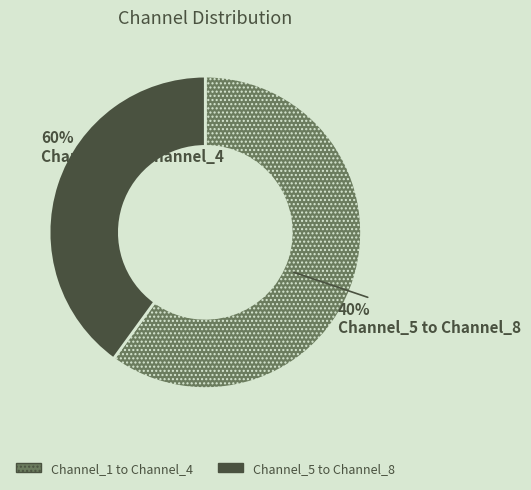

Is the sum of Channel_3 and Channel_4 greater than half?

No